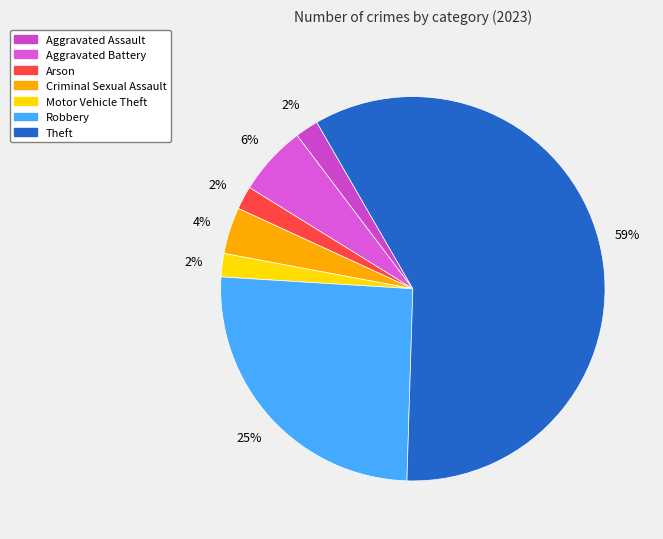

Do Aggravated Assault and Arson together represent more than half of the pie?

No